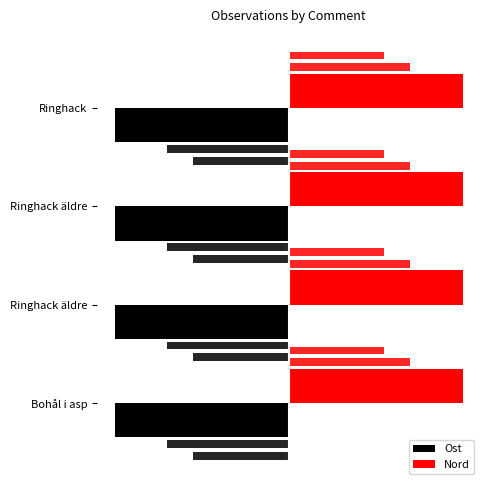

How many categories are shown in the chart?

4